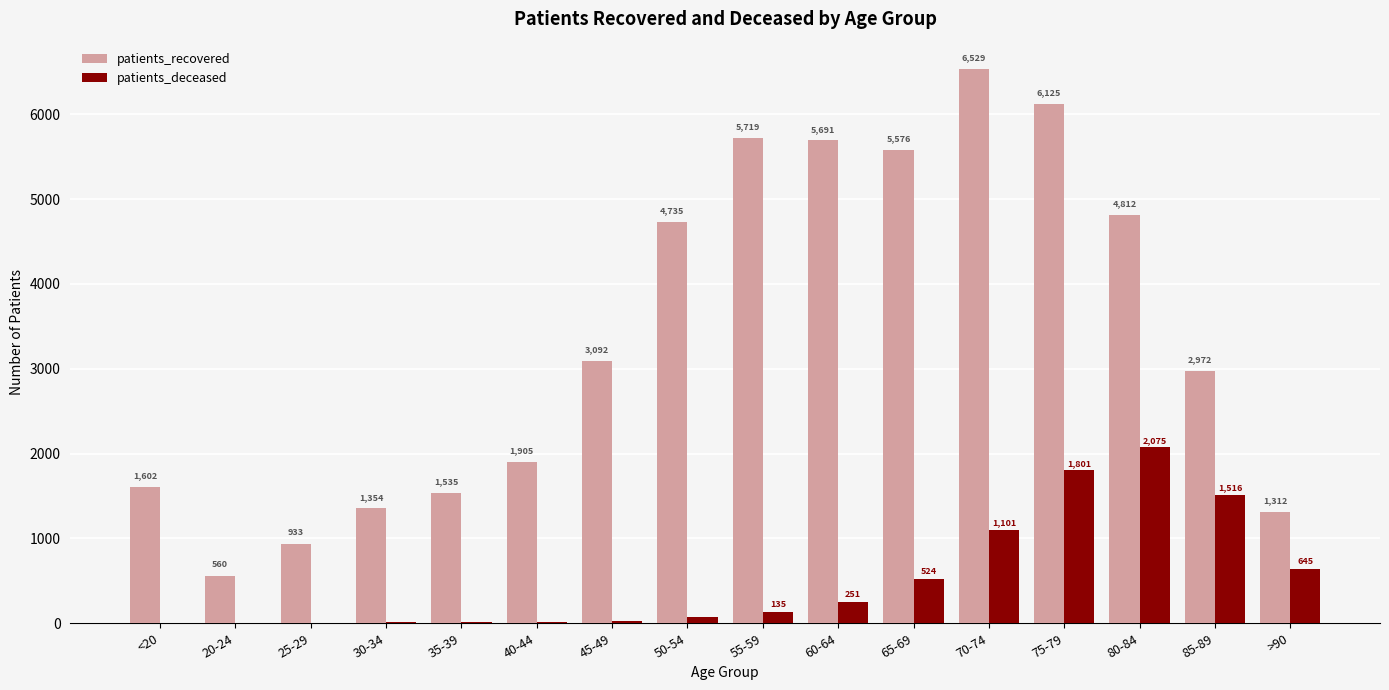

What is the difference between the patients_recovered values at 80-84 and 35-39?

3277